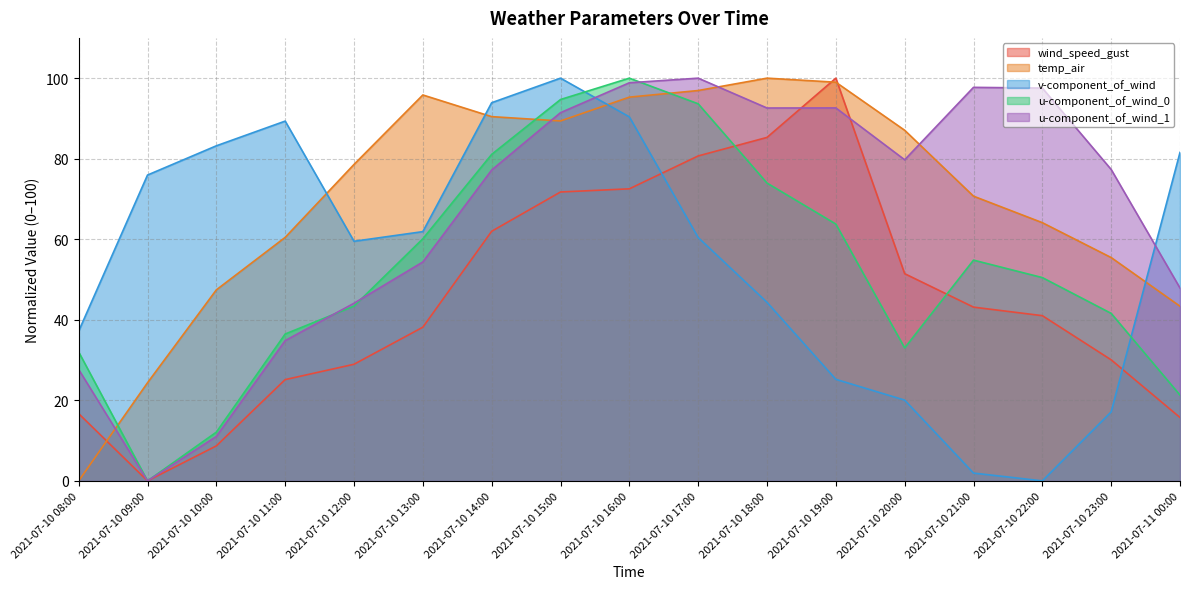

After their last crossing, which series has the higher values: wind_speed_gust or u-component_of_wind_0?

u-component_of_wind_0